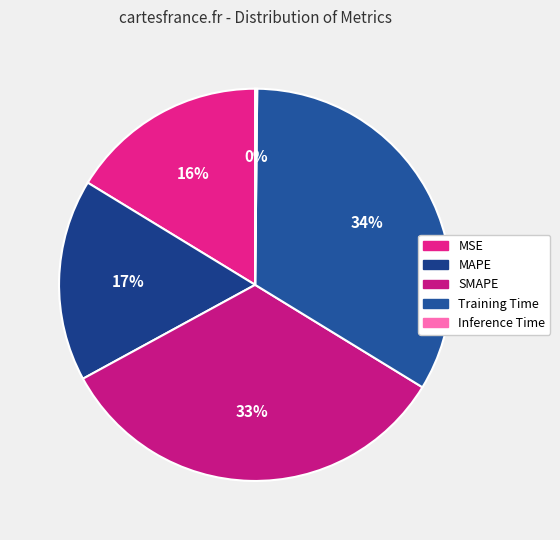

Is SMAPE the majority of the pie?

No